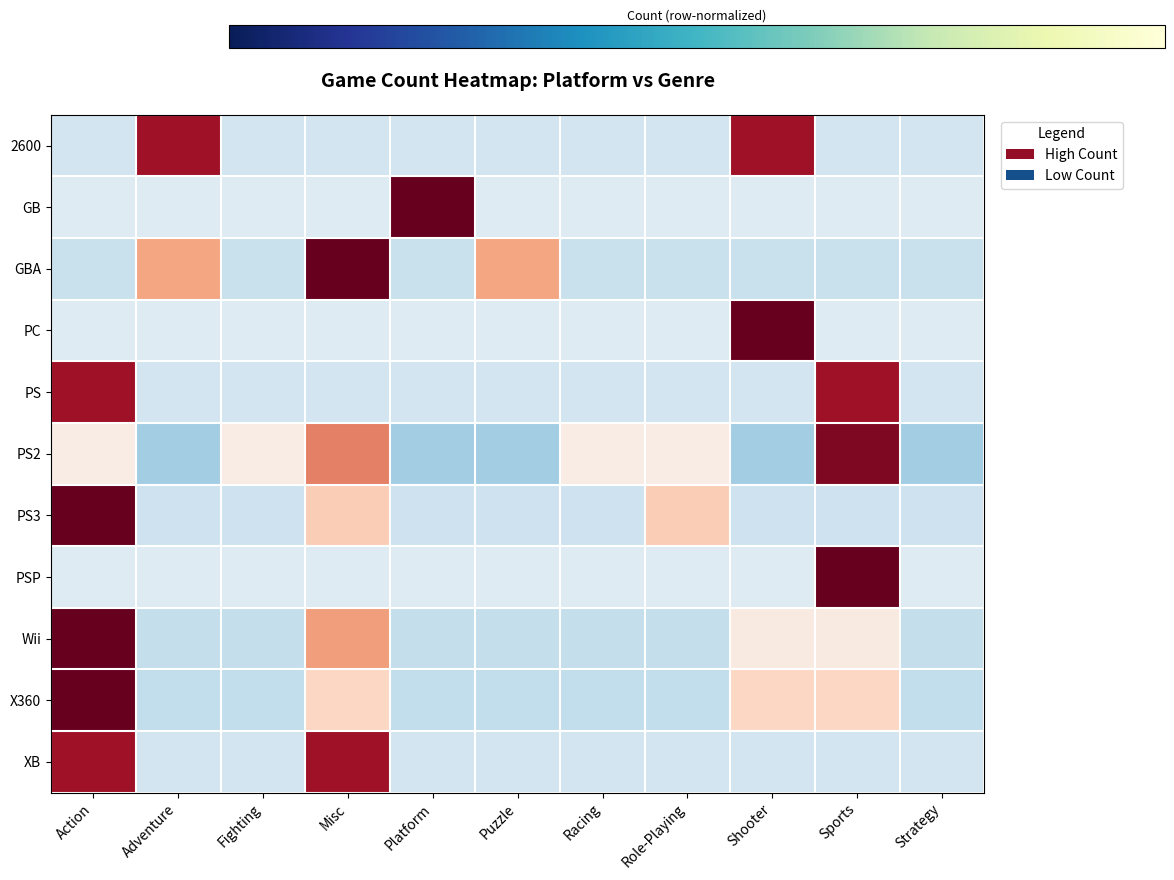

Which has a higher value, Action or Fighting?

Action